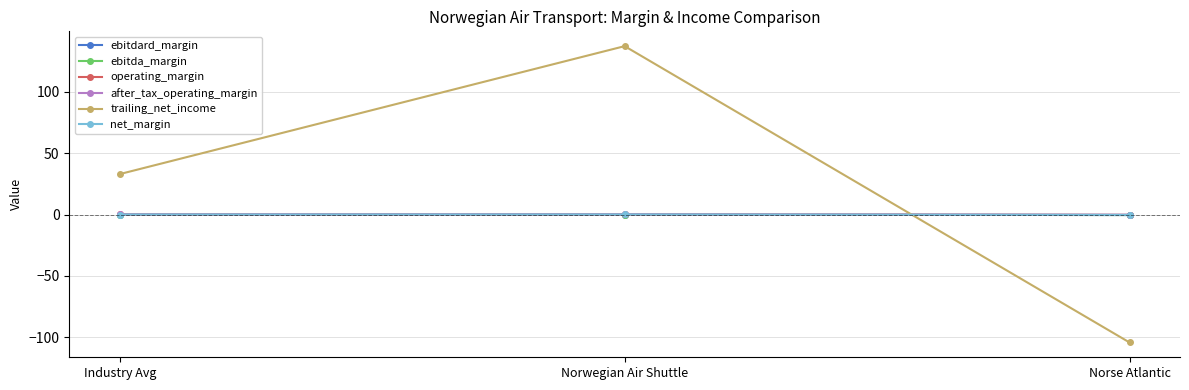

Does the chart have visible grid lines?

Yes